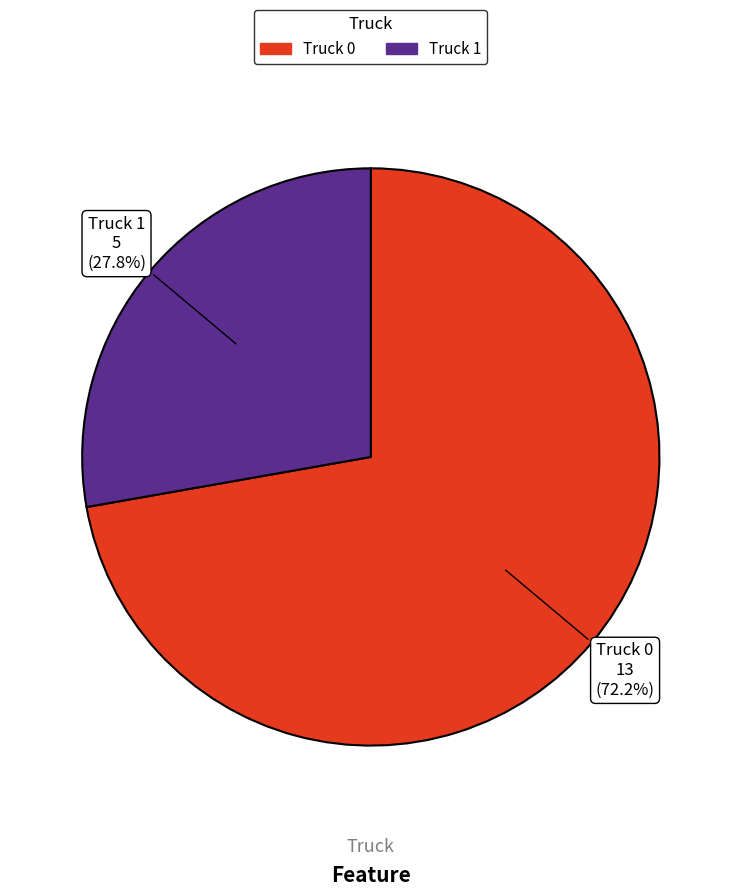

To the nearest percent, what is the combined percentage of Truck 1 and Truck 0?

100%